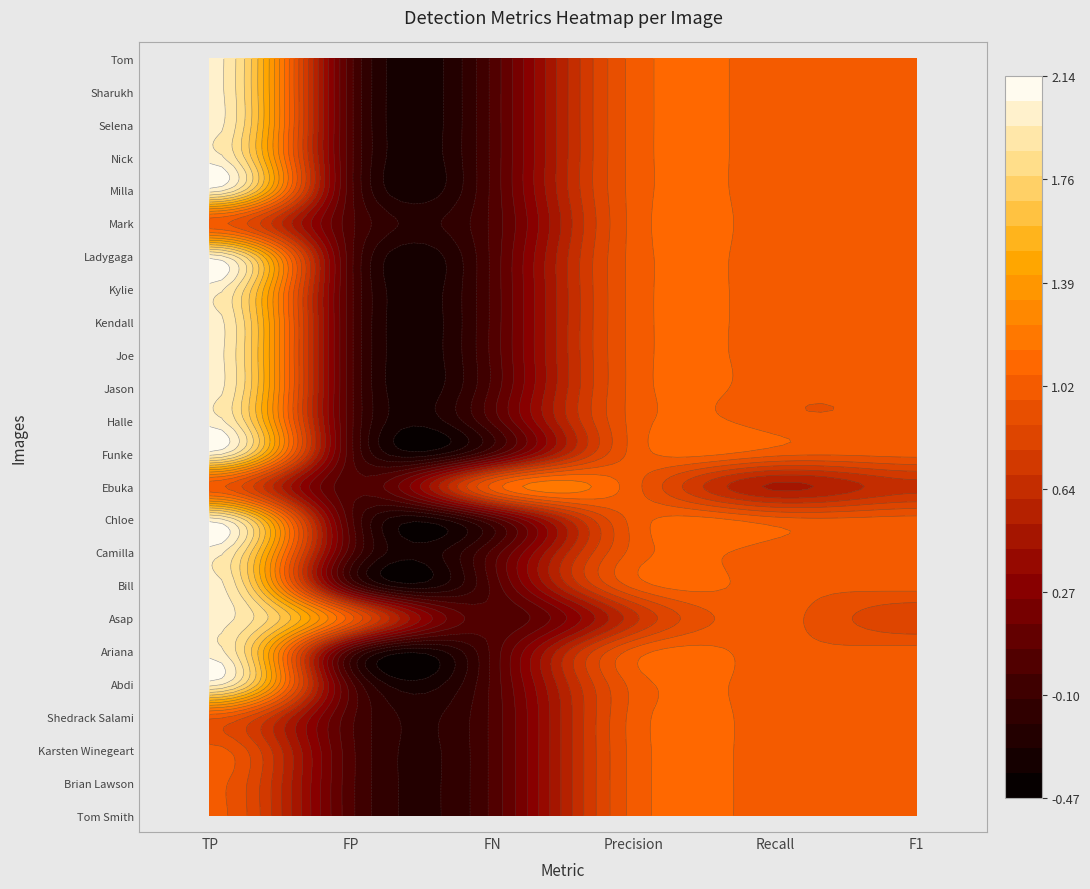

Reading left to right, what are all the values shown in this chart?

Tom Smith: 1.0	0.0	0.0	1.0	1.0	1.0
Brian Lawson: 1.0	0.0	0.0	1.0	1.0	1.0
Karsten Winegeart: 1.0	0.0	0.0	1.0	1.0	1.0
Shedrack Salami: 1.0	0.0	0.0	1.0	1.0	1.0
Abdi: 2.0	0.0	0.0	1.0	1.0	1.0
Ariana: 2.0	0.0	0.0	1.0	1.0	1.0
Asap: 2.0	1.0	0.0	0.7	1.0	0.8
Bill: 2.0	0.0	0.0	1.0	1.0	1.0
Camilla: 2.0	0.0	0.0	1.0	1.0	1.0
Chloe: 2.0	0.0	0.0	1.0	1.0	1.0
Ebuka: 1.0	0.0	1.0	1.0	0.5	0.7
Funke: 2.0	0.0	0.0	1.0	1.0	1.0
Halle: 2.0	0.0	0.0	1.0	1.0	1.0
Jason: 2.0	0.0	0.0	1.0	1.0	1.0
Joe: 2.0	0.0	0.0	1.0	1.0	1.0
Kendall: 2.0	0.0	0.0	1.0	1.0	1.0
Kylie: 2.0	0.0	0.0	1.0	1.0	1.0
Ladygaga: 2.0	0.0	0.0	1.0	1.0	1.0
Mark: 1.0	0.0	0.0	1.0	1.0	1.0
Milla: 2.0	0.0	0.0	1.0	1.0	1.0
Nick: 2.0	0.0	0.0	1.0	1.0	1.0
Selena: 2.0	0.0	0.0	1.0	1.0	1.0
Sharukh: 2.0	0.0	0.0	1.0	1.0	1.0
Tom: 2.0	0.0	0.0	1.0	1.0	1.0